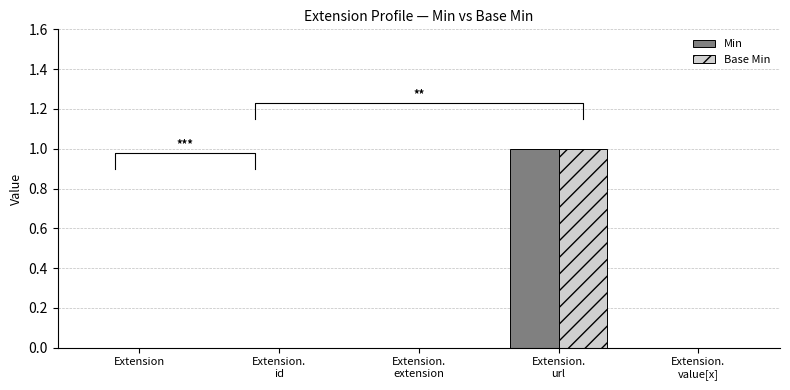

What is the label of the 5th bar from the right?

Extension